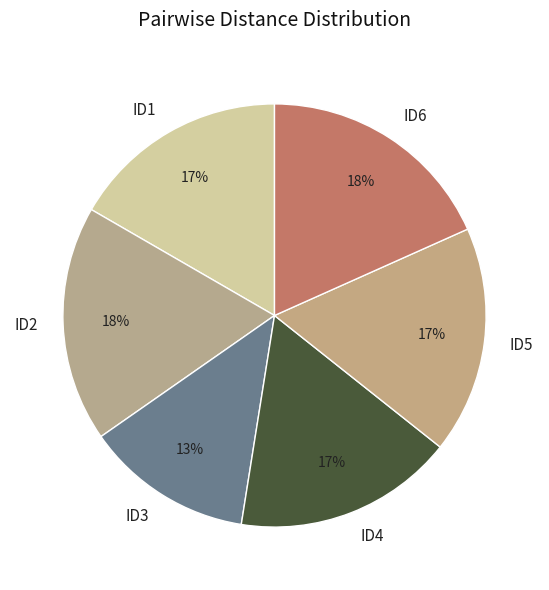

To the nearest percent, what percentage of the pie is ID3?

13%